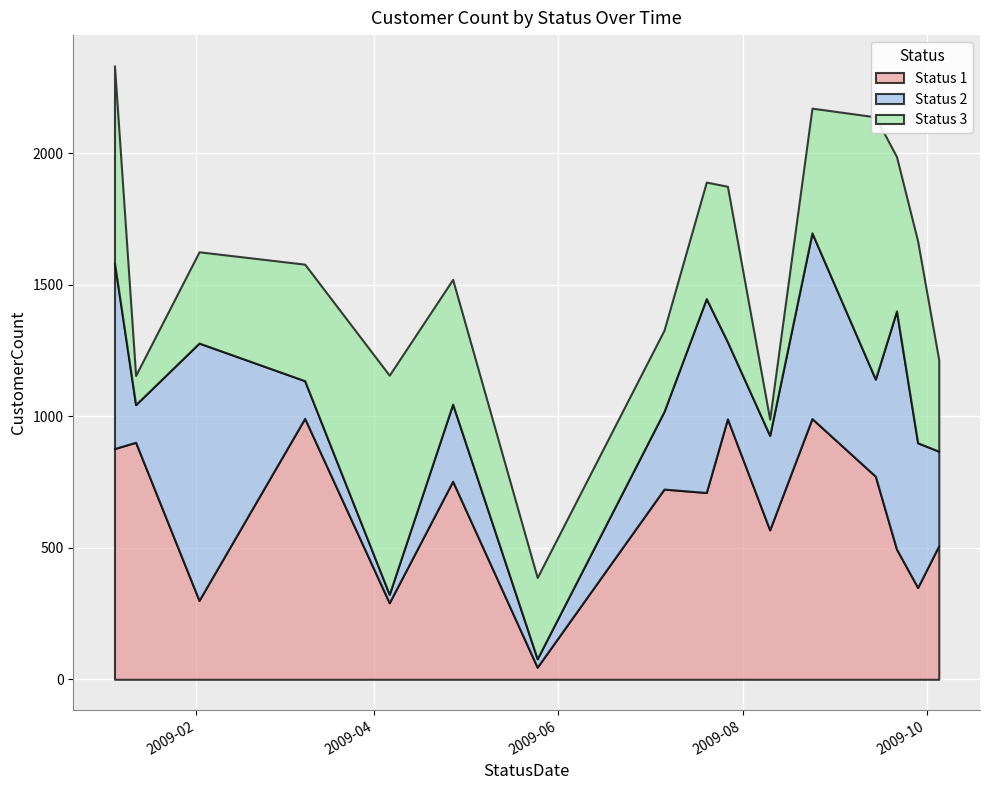

What is the minimum value for Status 2?

32